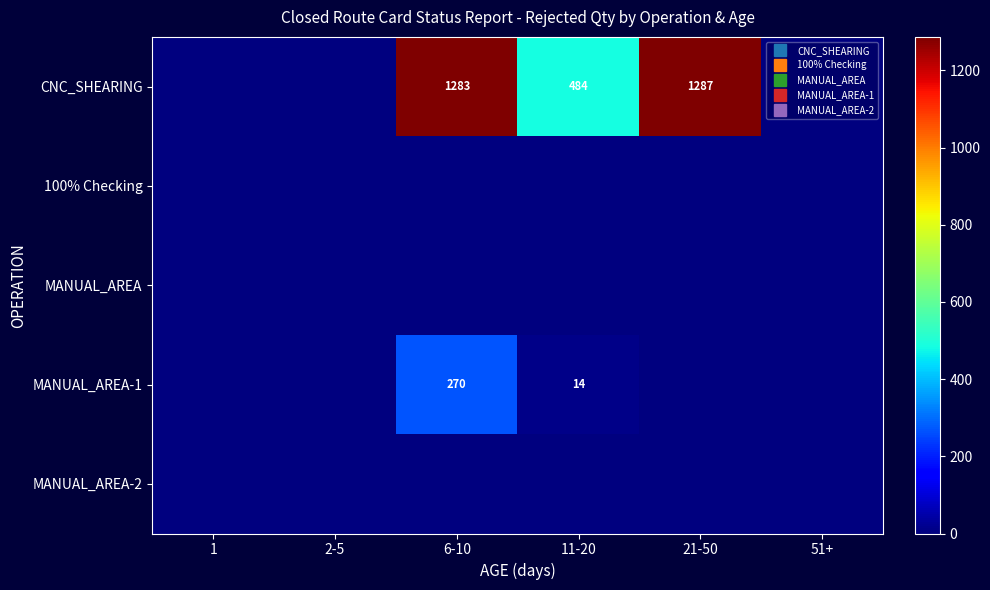

What is the total value across all series at 11-20?

498